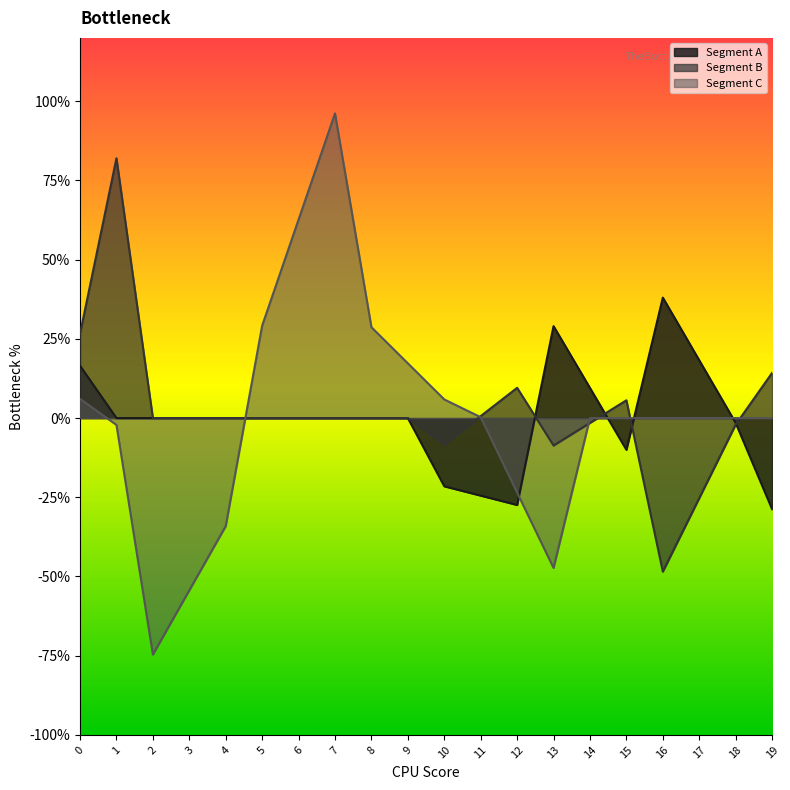

What are all the series names shown in the legend?

Segment A, Segment B, Segment C